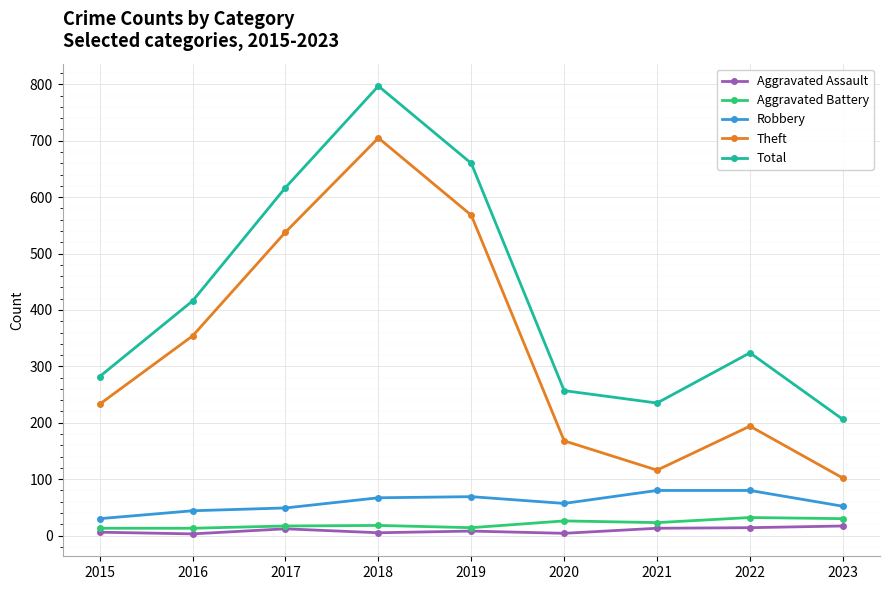

What is the value of the Theft point at the 9th from the left?

102